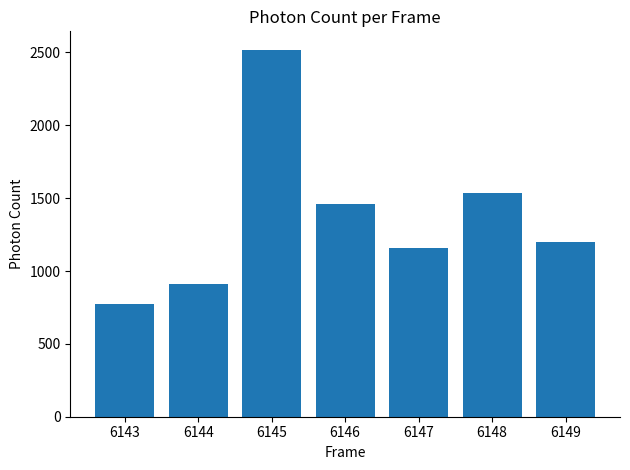

What is the sum of the values at 6146 and 6149?

2663.2